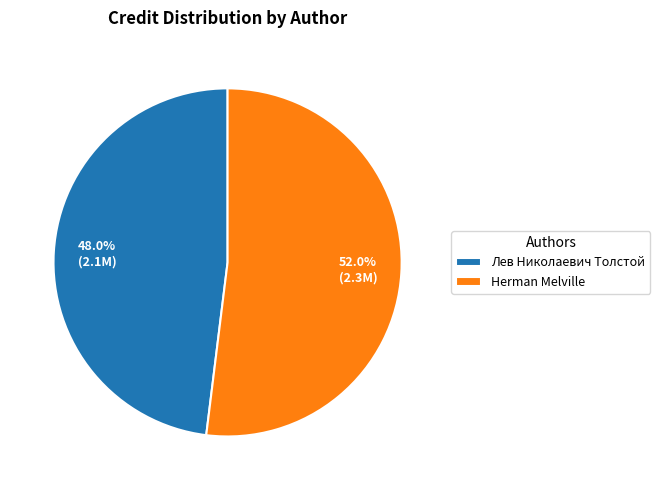

Which slice is the largest?

Herman Melville